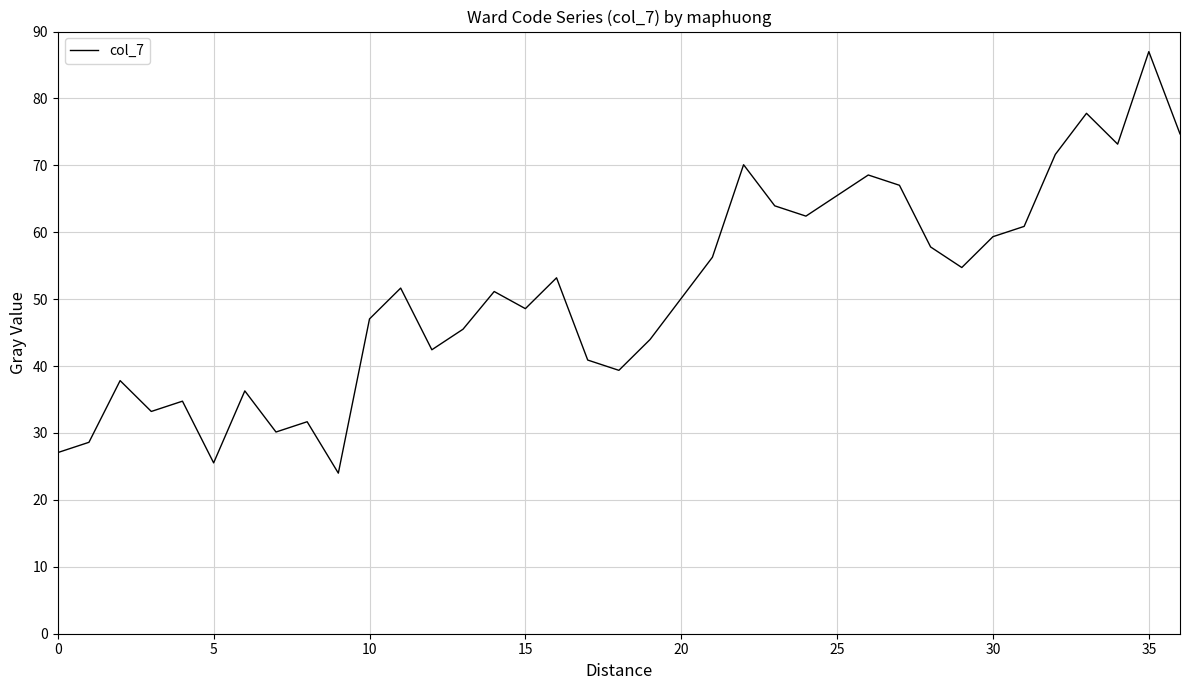

Is this an area chart (filled region under the line)?

No